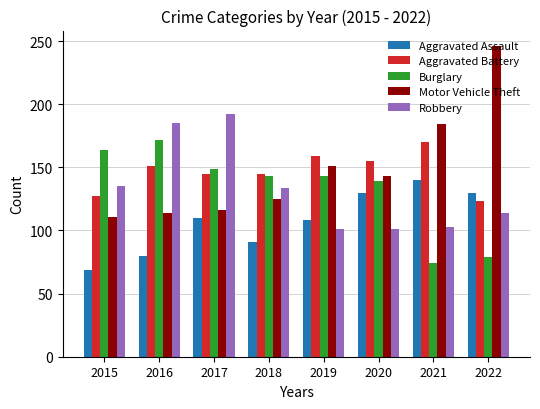

What is the total value across all series at 2016?

702